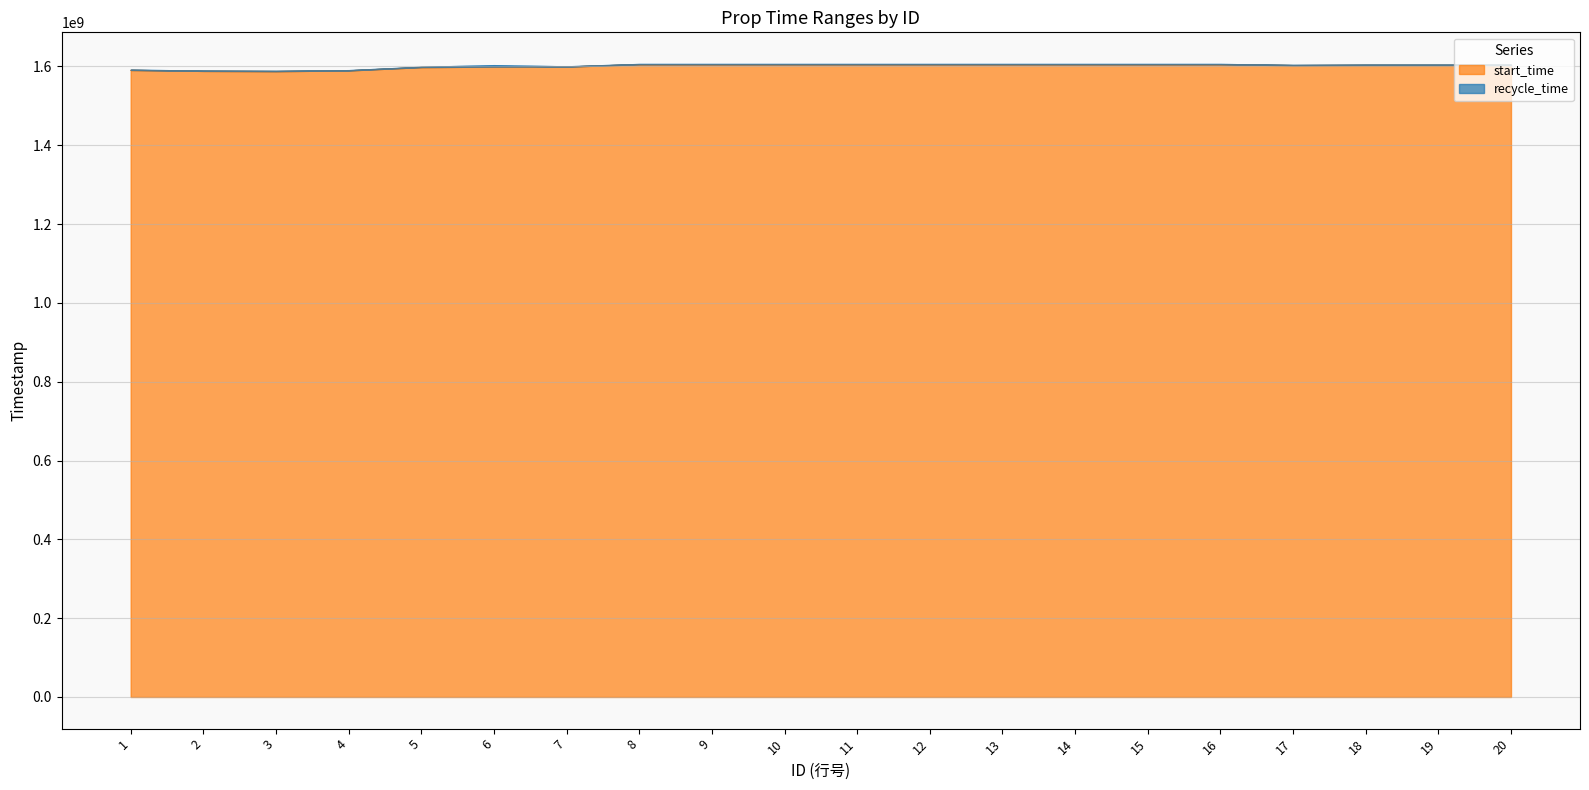

Rank the series by their average value, from highest to lowest.

recycle_time, start_time